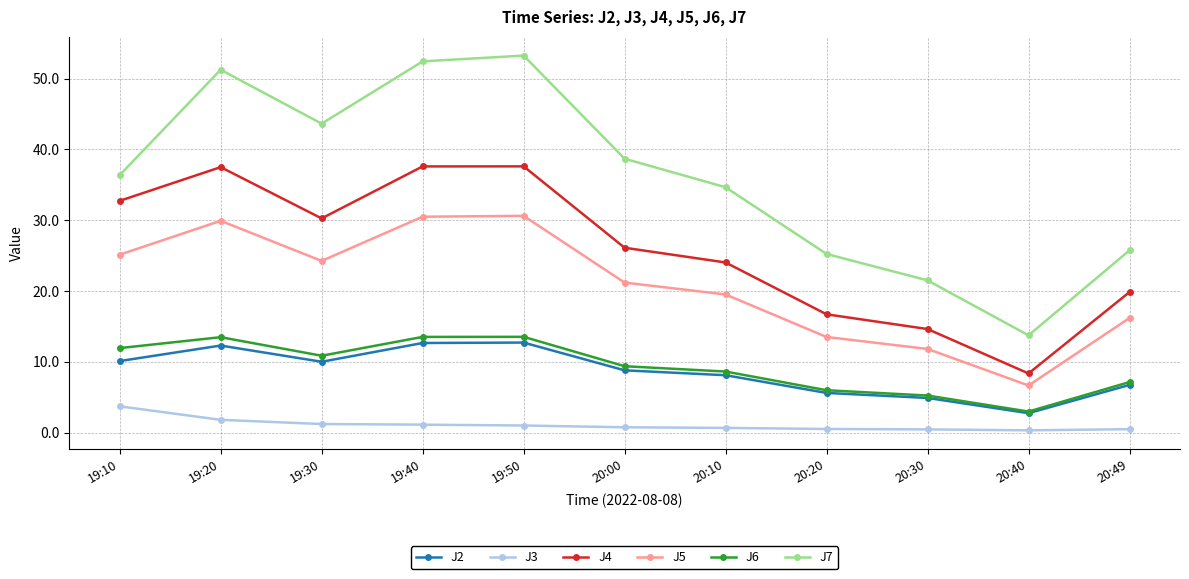

Which series has the largest range (max minus min)?

J7